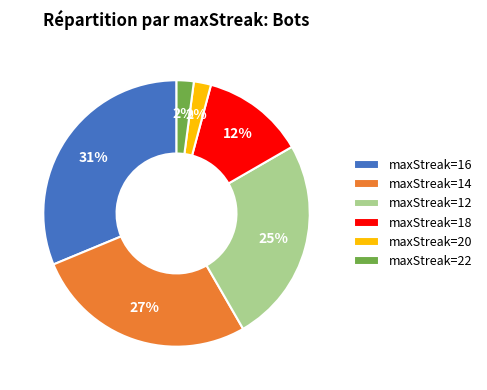

Which slice is the largest?

maxStreak=16